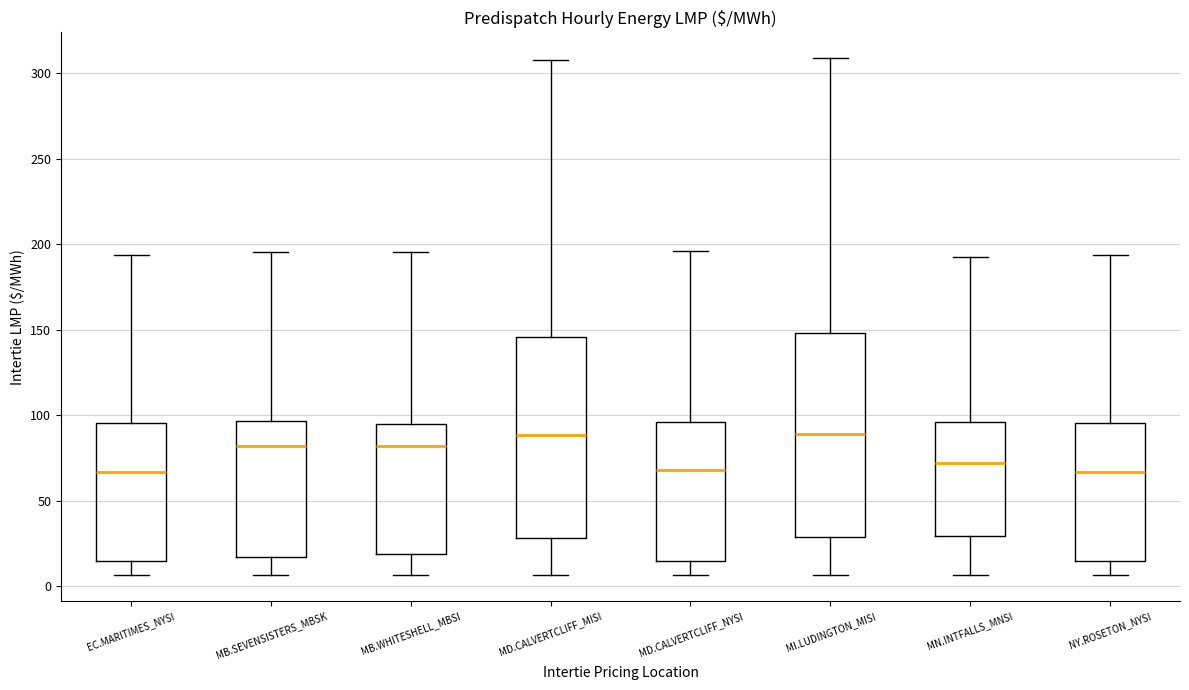

Reading left to right, transcribe this box plot: for each box, give where its median line is, the range the box spans, and where its two whiskers end, as read against the y-axis. The values are not printed on the chart, so give them approximately, as read against the axis.

EC.MARITIMES_NYSI: median 65, box 15 to 95, whiskers 5 to 195
MB.SEVENSISTERS_MBSK: median 80, box 15 to 95, whiskers 5 to 195
MB.WHITESHELL_MBSI: median 80, box 20 to 95, whiskers 5 to 195
MD.CALVERTCLIFF_MISI: median 90, box 30 to 145, whiskers 5 to 310
MD.CALVERTCLIFF_NYSI: median 70, box 15 to 95, whiskers 5 to 195
MI.LUDINGTON_MISI: median 90, box 30 to 150, whiskers 5 to 310
MN.INTFALLS_MNSI: median 70, box 30 to 95, whiskers 5 to 195
NY.ROSETON_NYSI: median 65, box 15 to 95, whiskers 5 to 195